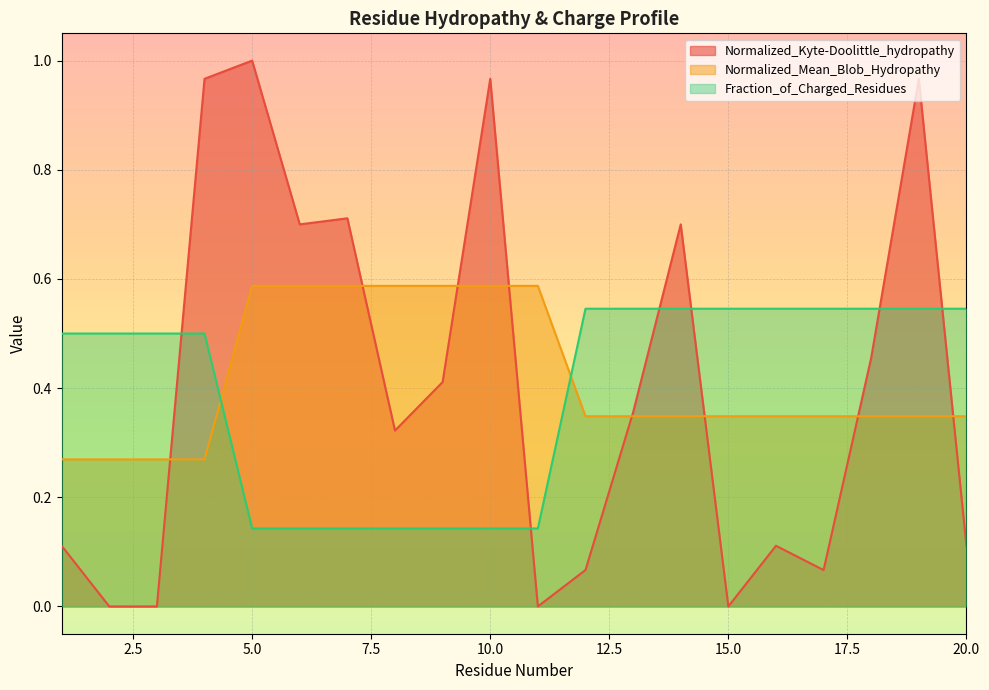

Reading left to right, what are all the values shown in this chart?

Normalized_Kyte-Doolittle_hydropathy: 0.1	0.0	0.0	1.0	1.0	0.7	0.7	0.3	0.4	1.0	0.0	0.1	0.4	0.7	0.0	0.1	0.1	0.5	1.0	0.1
Normalized_Mean_Blob_Hydropathy: 0.3	0.3	0.3	0.3	0.6	0.6	0.6	0.6	0.6	0.6	0.6	0.3	0.3	0.3	0.3	0.3	0.3	0.3	0.3	0.3
Fraction_of_Charged_Residues: 0.5	0.5	0.5	0.5	0.1	0.1	0.1	0.1	0.1	0.1	0.1	0.5	0.5	0.5	0.5	0.5	0.5	0.5	0.5	0.5